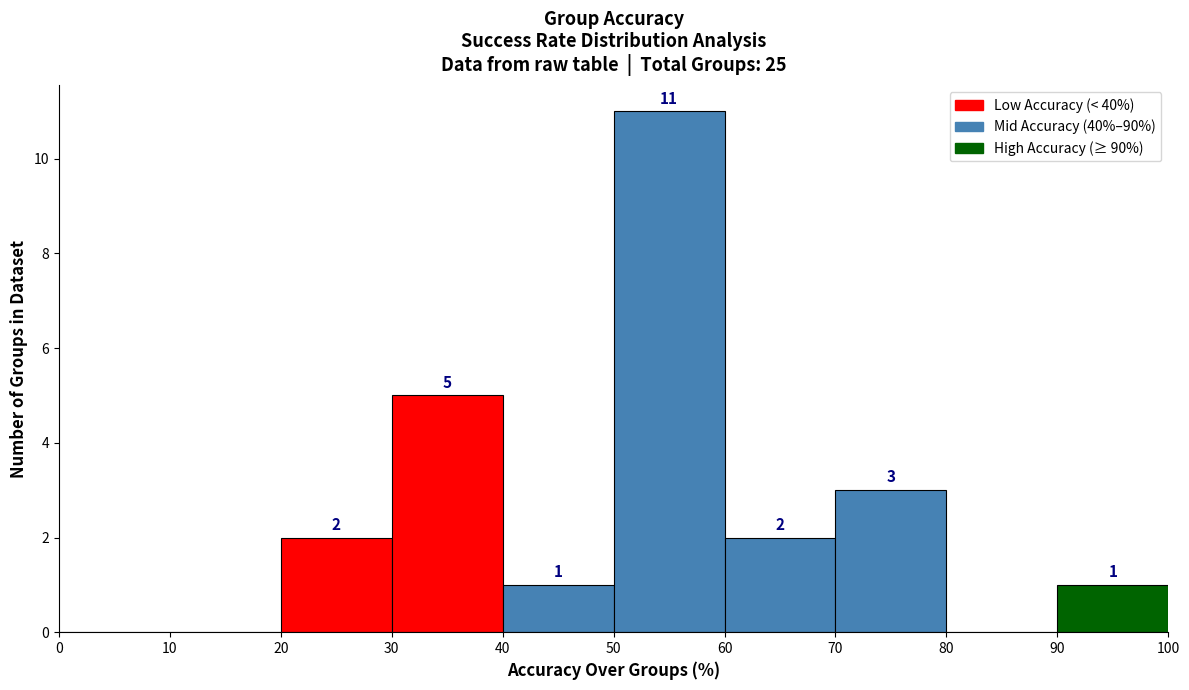

Over which range of the x-axis is the bar tallest?

50 to 60